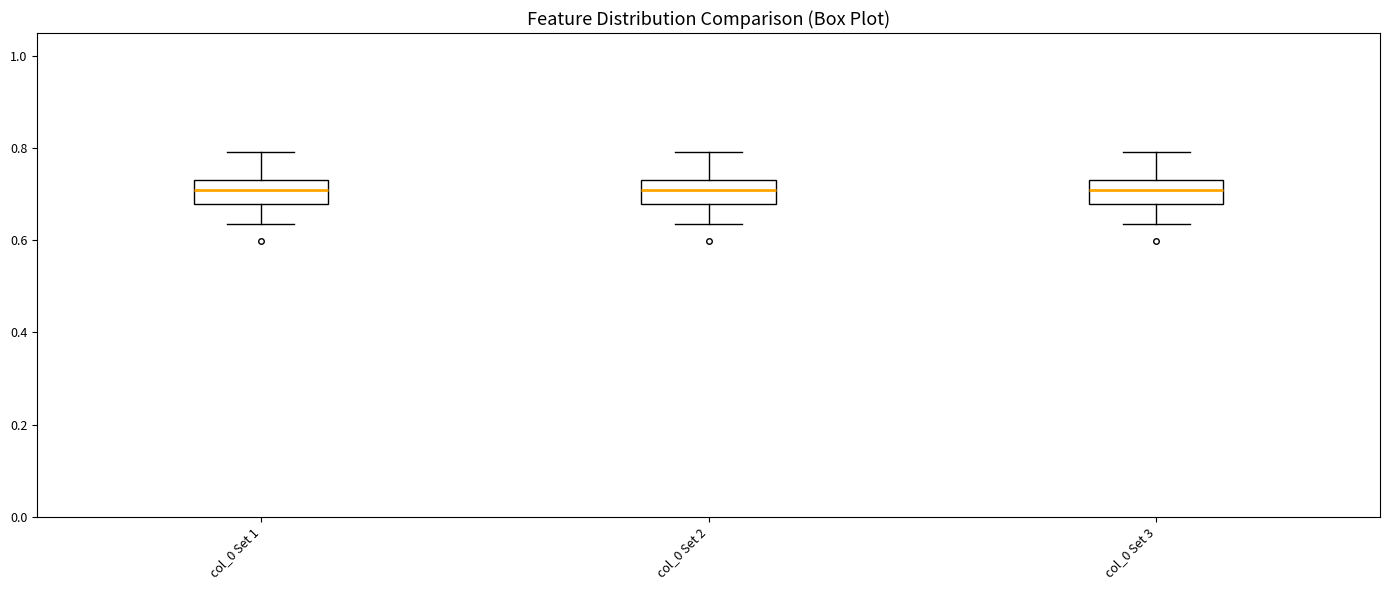

Where does the upper whisker of the box for col_0 Set 1 end on the y-axis? The values are not printed on the chart, so give them approximately, as read against the axis.

0.80